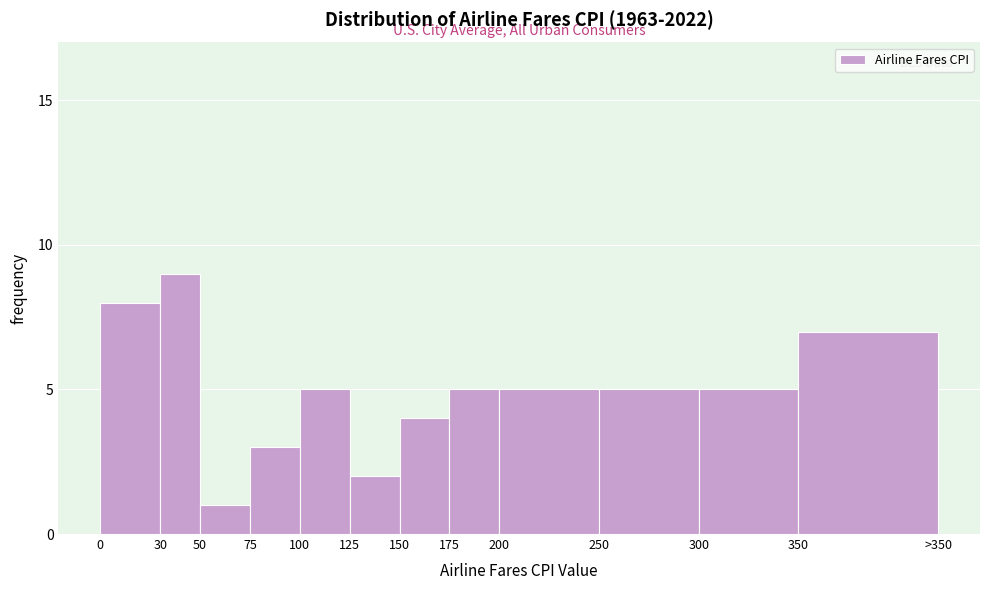

Reading left to right, transcribe all the data shown in this chart.

0=8	30=9	50=1	75=3	100=5	125=2	150=4	175=5	200=5	250=5	300=5	350=7